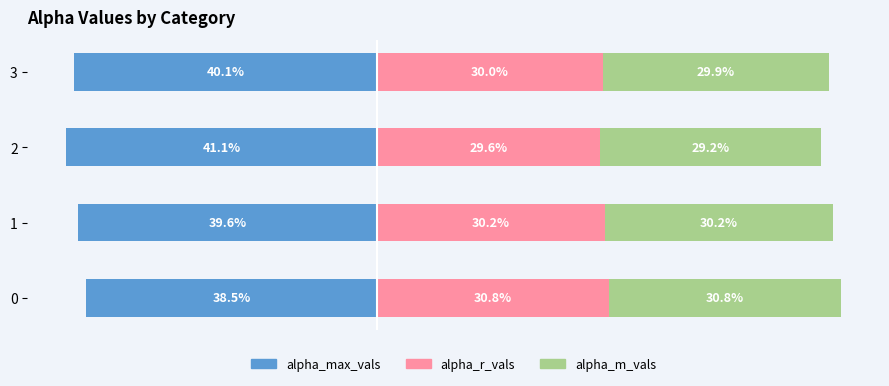

The alpha_max_vals series shows -13.6 at 2. True or false?

False